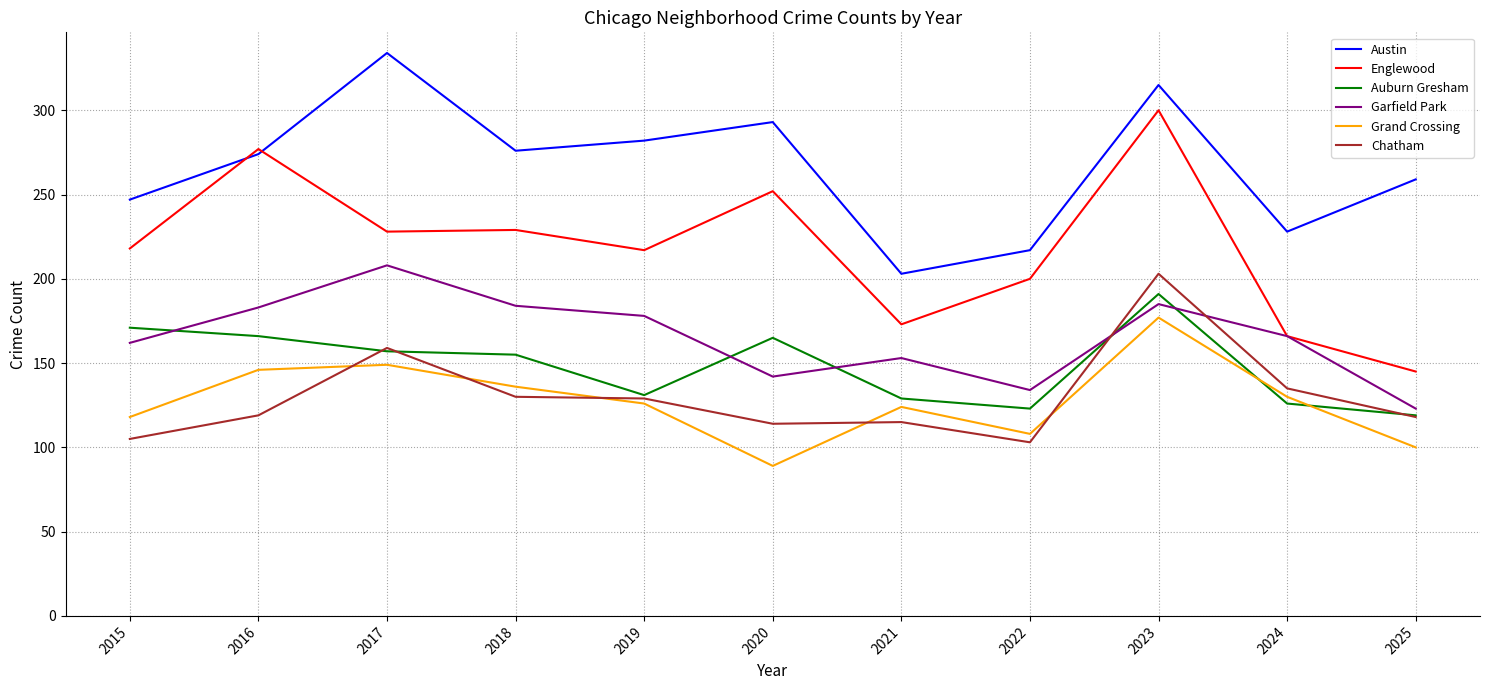

Is it true that Austin equals 282 at 2019?

True